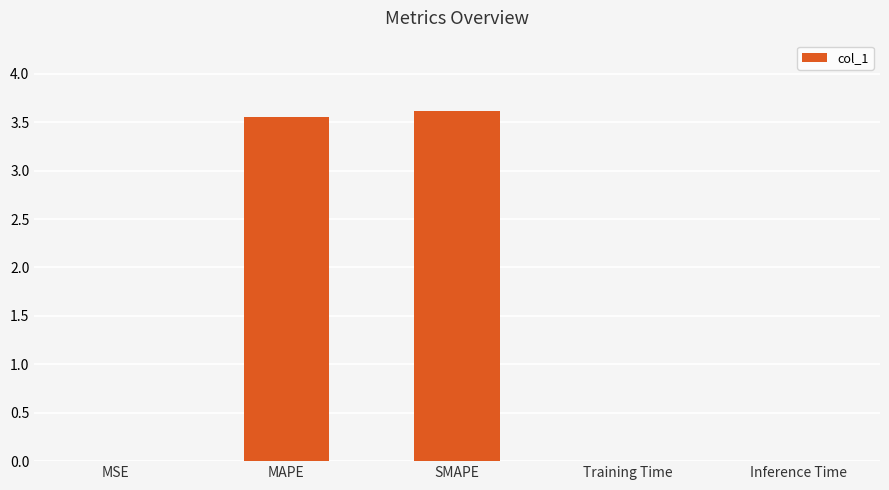

Approximately how many times larger is the value at MAPE compared to SMAPE?

1.0